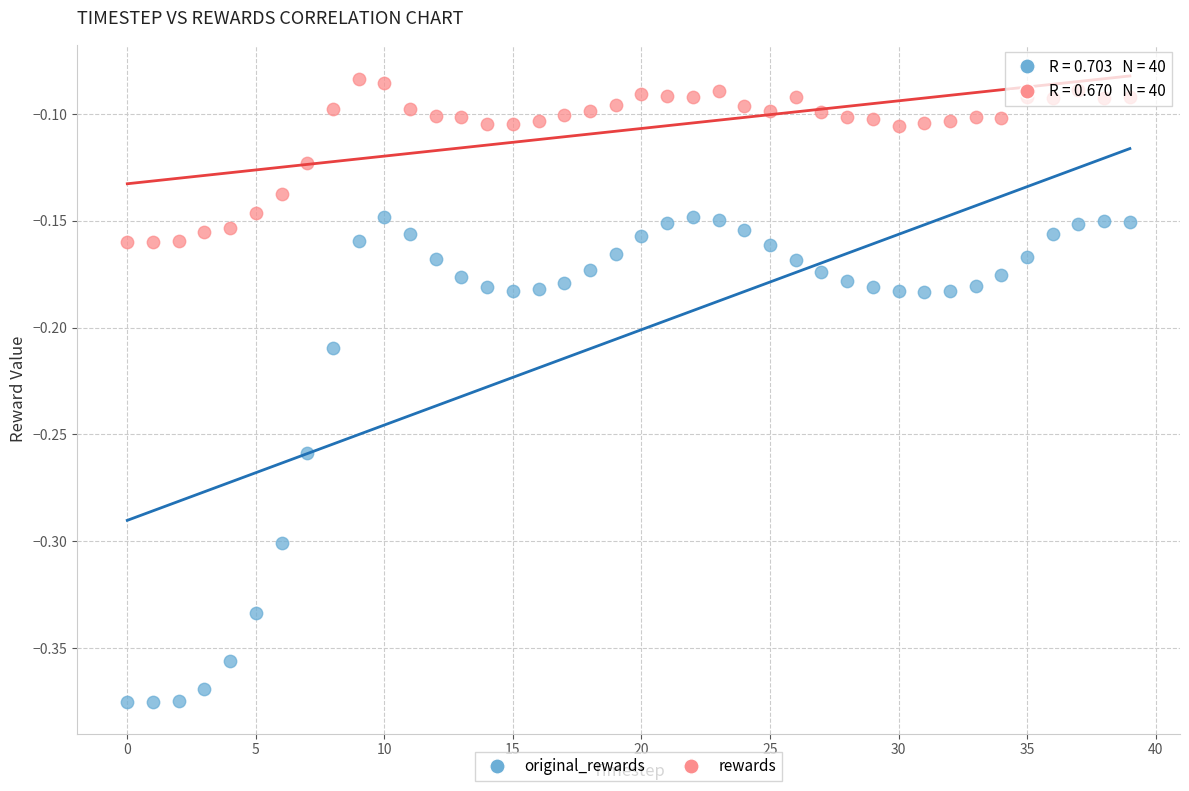

Across all data points, what is the range of Y values (max minus min)?

0.3